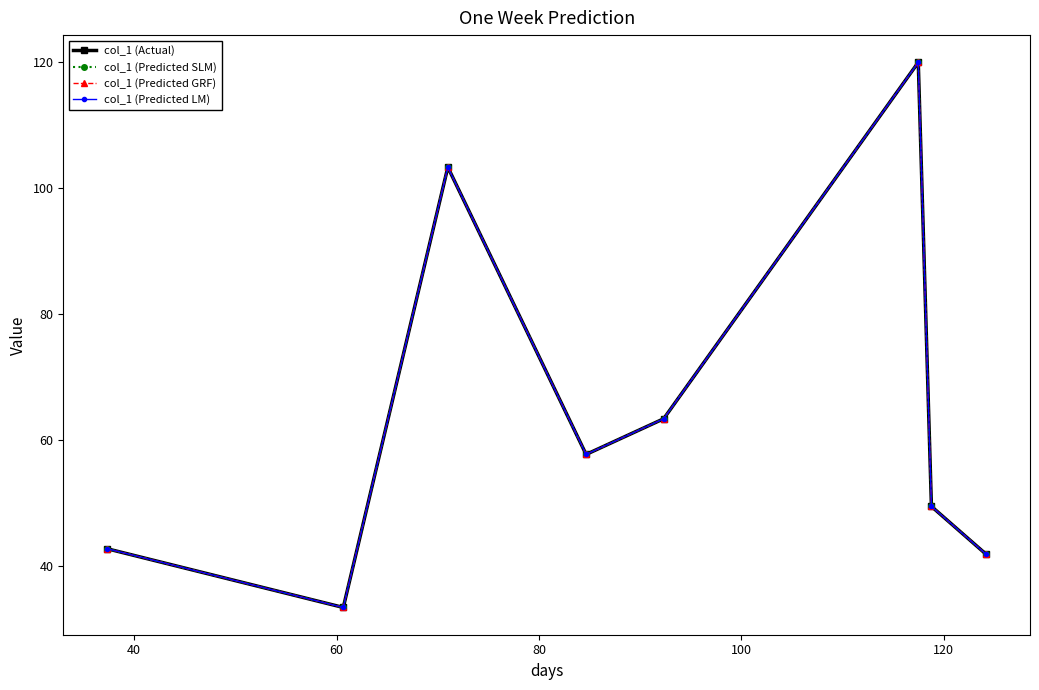

What are all the series names shown in the legend?

col_1 (Actual), col_1 (Predicted SLM), col_1 (Predicted GRF), col_1 (Predicted LM)